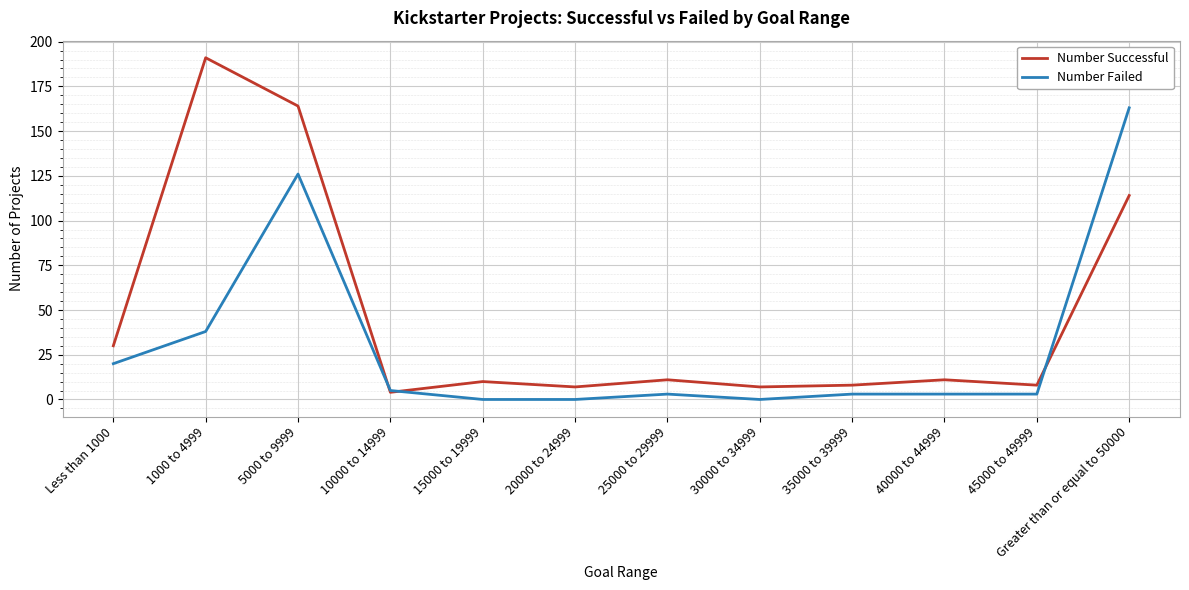

Reading left to right, transcribe all the data shown in this chart.

Number Successful: Less than 1000=30	1000 to 4999=191	5000 to 9999=164	10000 to 14999=4	15000 to 19999=10	20000 to 24999=7	25000 to 29999=11	30000 to 34999=7	35000 to 39999=8	40000 to 44999=11	45000 to 49999=8	Greater than or equal to 50000=114
Number Failed: Less than 1000=20	1000 to 4999=38	5000 to 9999=126	10000 to 14999=5	15000 to 19999=0	20000 to 24999=0	25000 to 29999=3	30000 to 34999=0	35000 to 39999=3	40000 to 44999=3	45000 to 49999=3	Greater than or equal to 50000=163